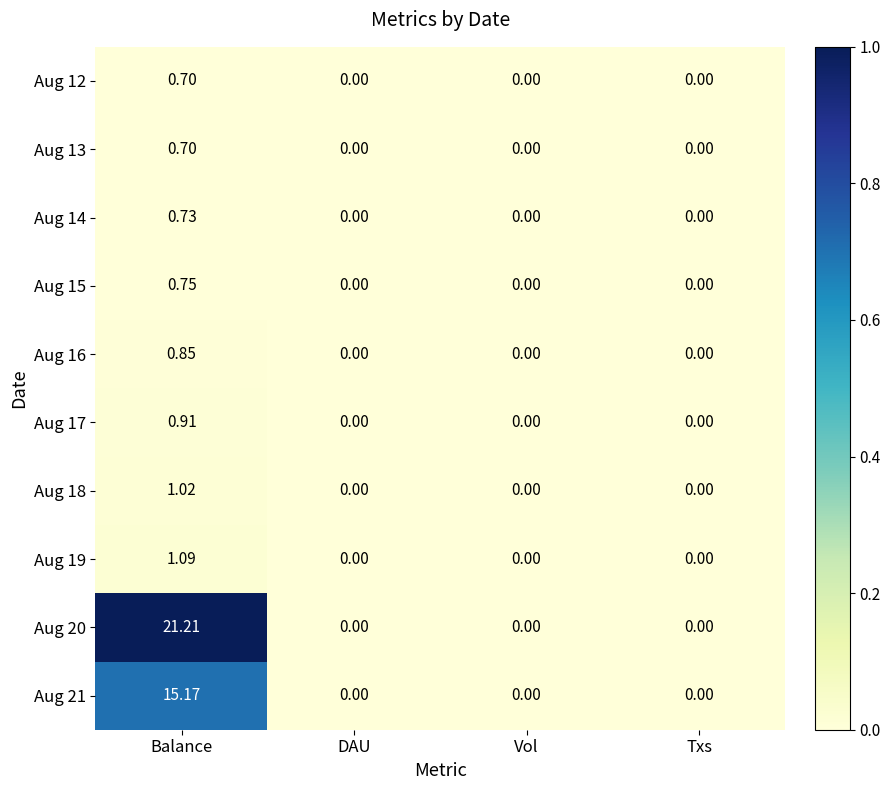

Is the value of Aug 16 at DAU greater than the value of Aug 19 at Balance?

No